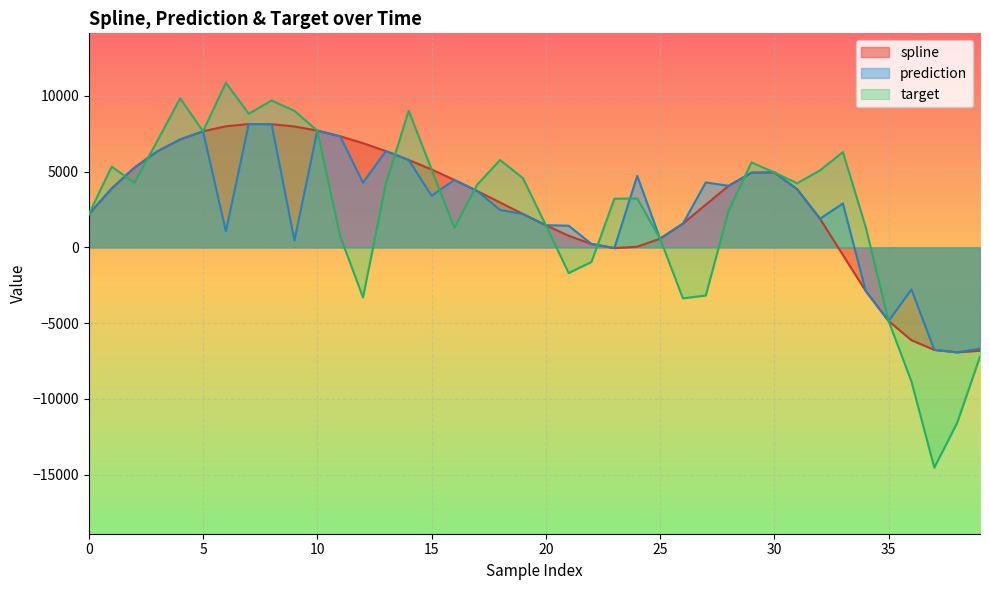

Is the value of prediction at 35 greater than the value of target at 35?

No